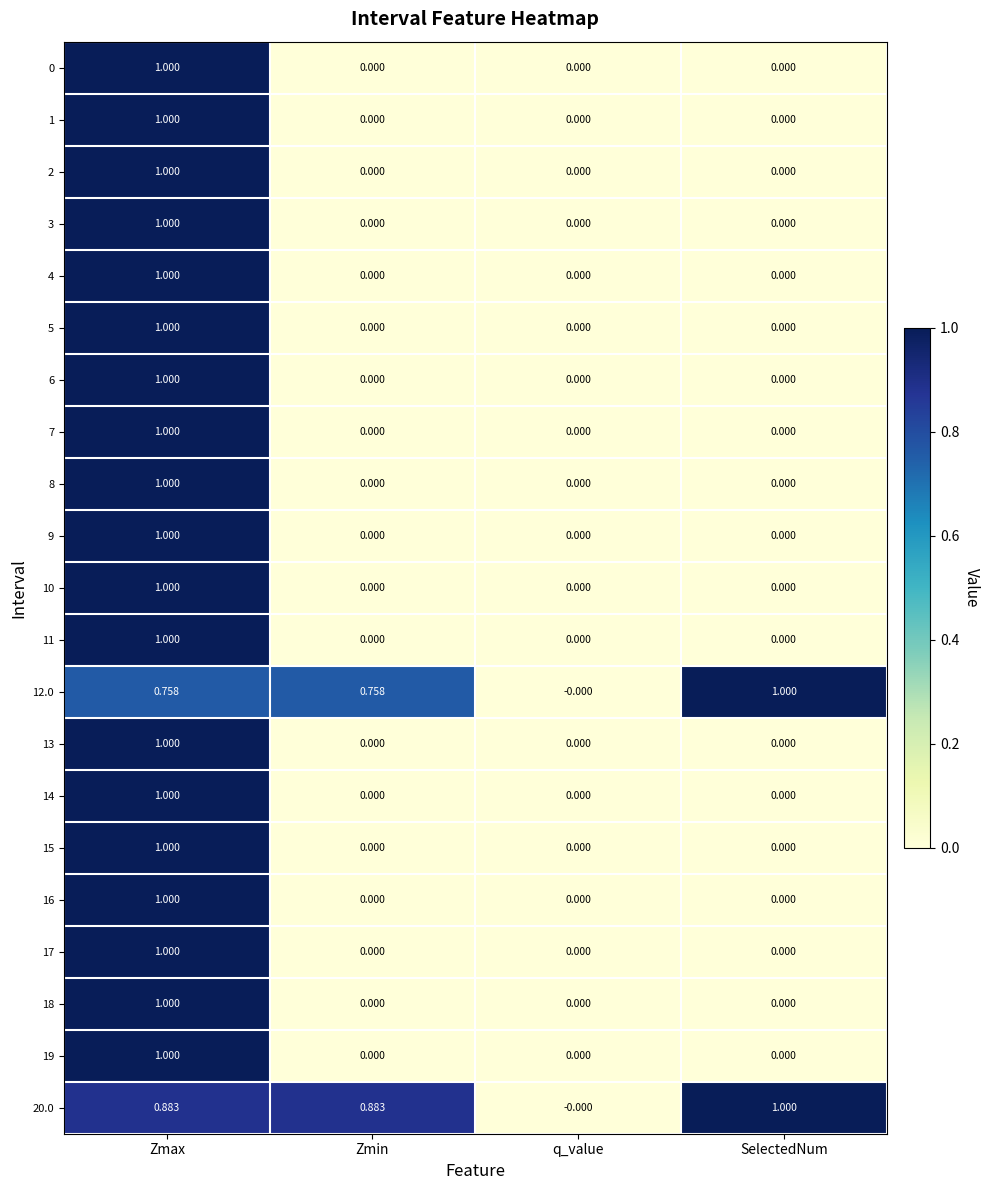

At which label does 3 reach its peak?

Zmax